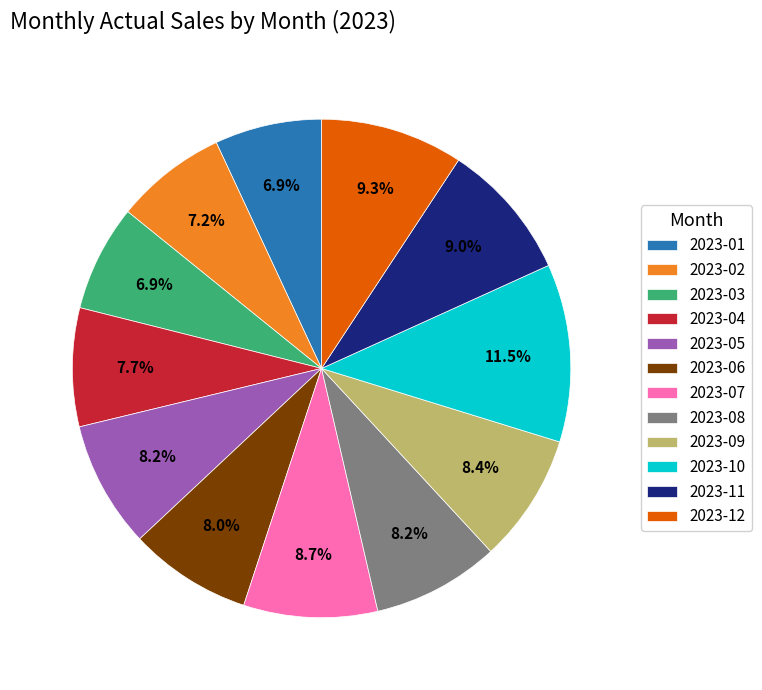

How many segments does this pie chart have?

12